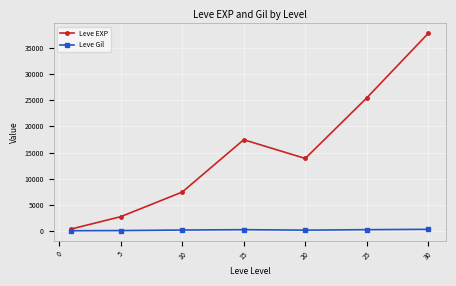

Which series has the largest total across all categories?

Leve EXP